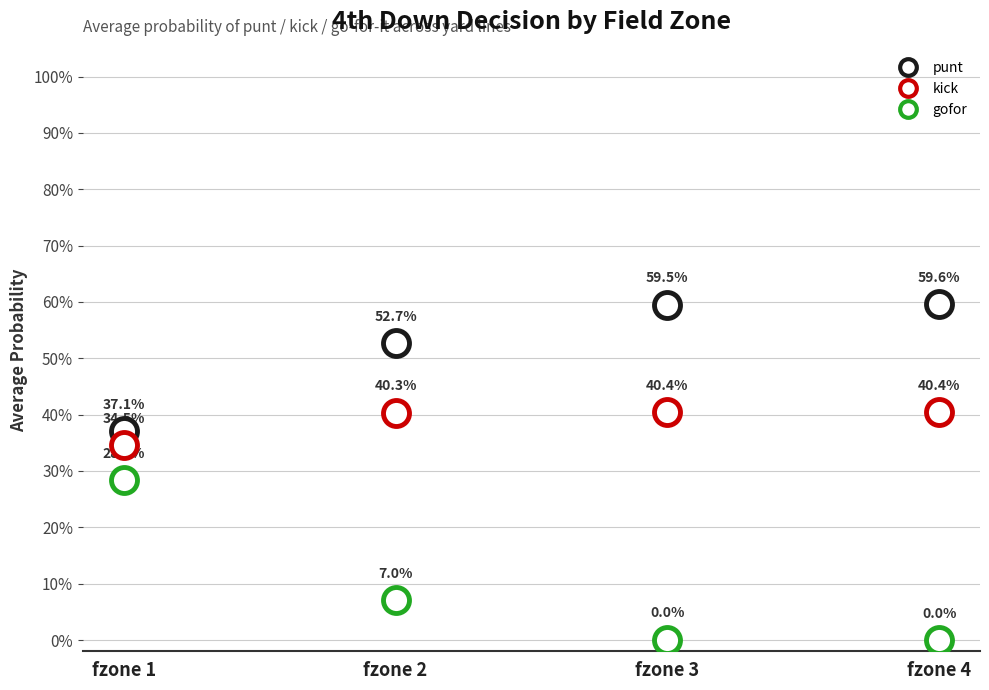

Which series reaches the maximum Y coordinate?

punt